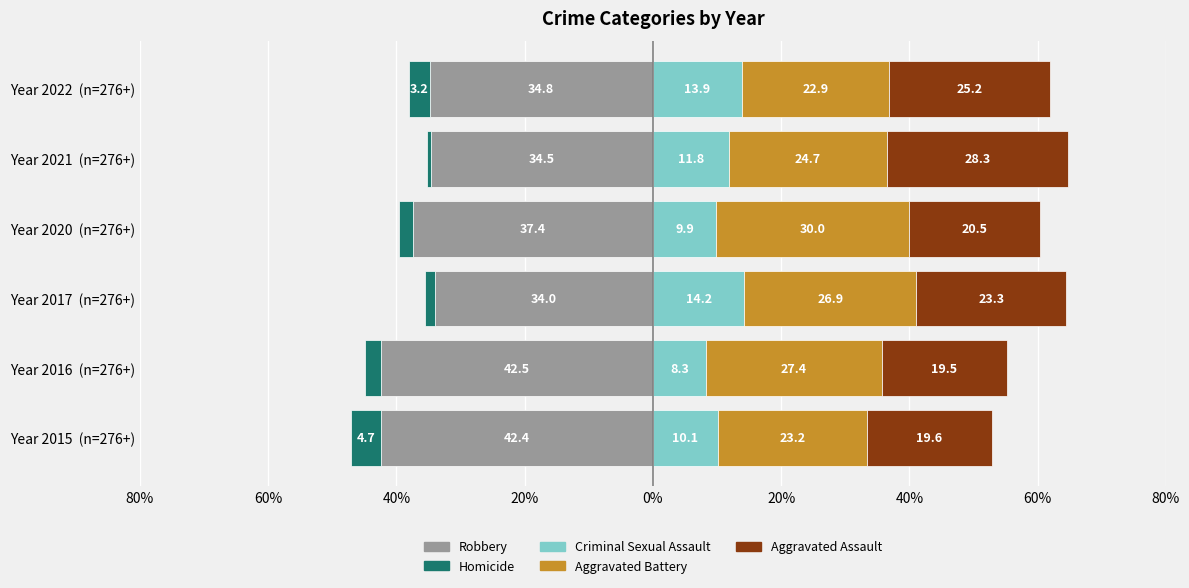

Reading right to left, list all the values displayed in this chart.

Robbery: -34.8	-34.5	-37.4	-34.0	-42.5	-42.4
Homicide: -3.2	-0.7	-2.2	-1.6	-2.4	-4.7
Criminal Sexual Assault: 13.9	11.8	9.9	14.2	8.3	10.1
Aggravated Battery: 22.9	24.7	30.0	26.9	27.4	23.2
Aggravated Assault: 25.2	28.3	20.5	23.3	19.5	19.6